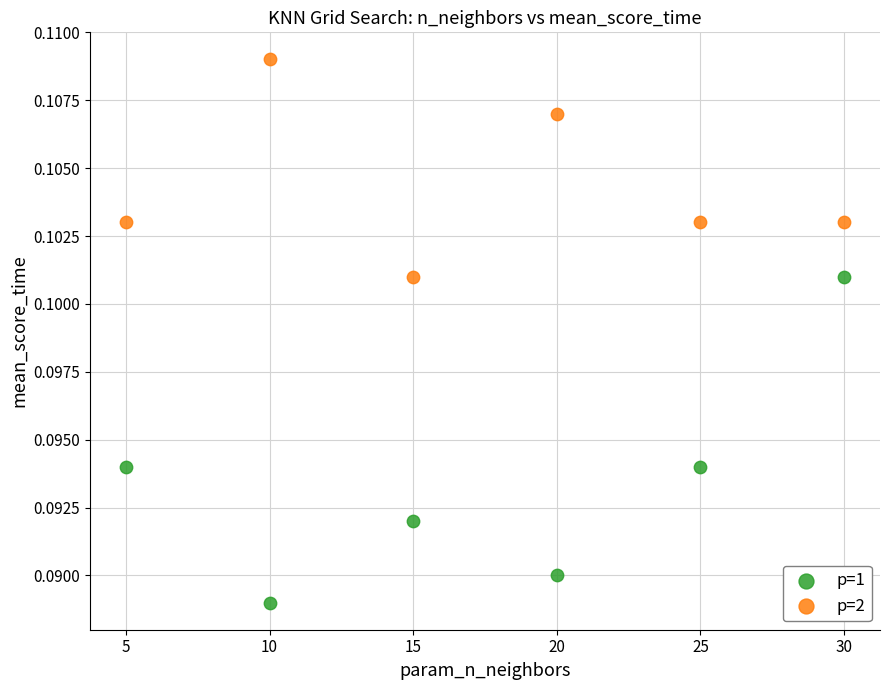

What are all the series names shown in the legend?

p=1, p=2